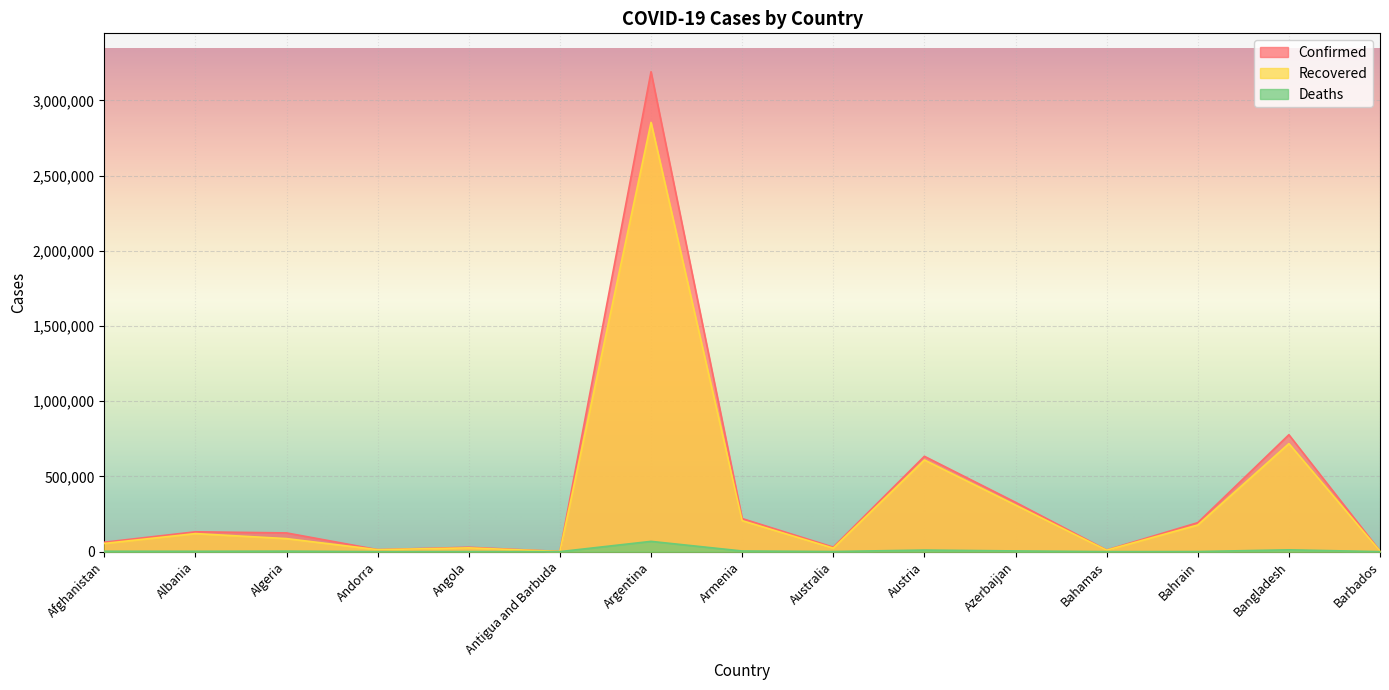

How many interior local peaks does the Confirmed series have?

5